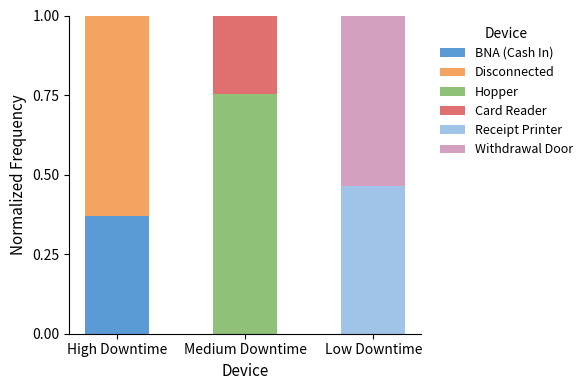

Are the bars grouped side by side (vs. stacked)?

No